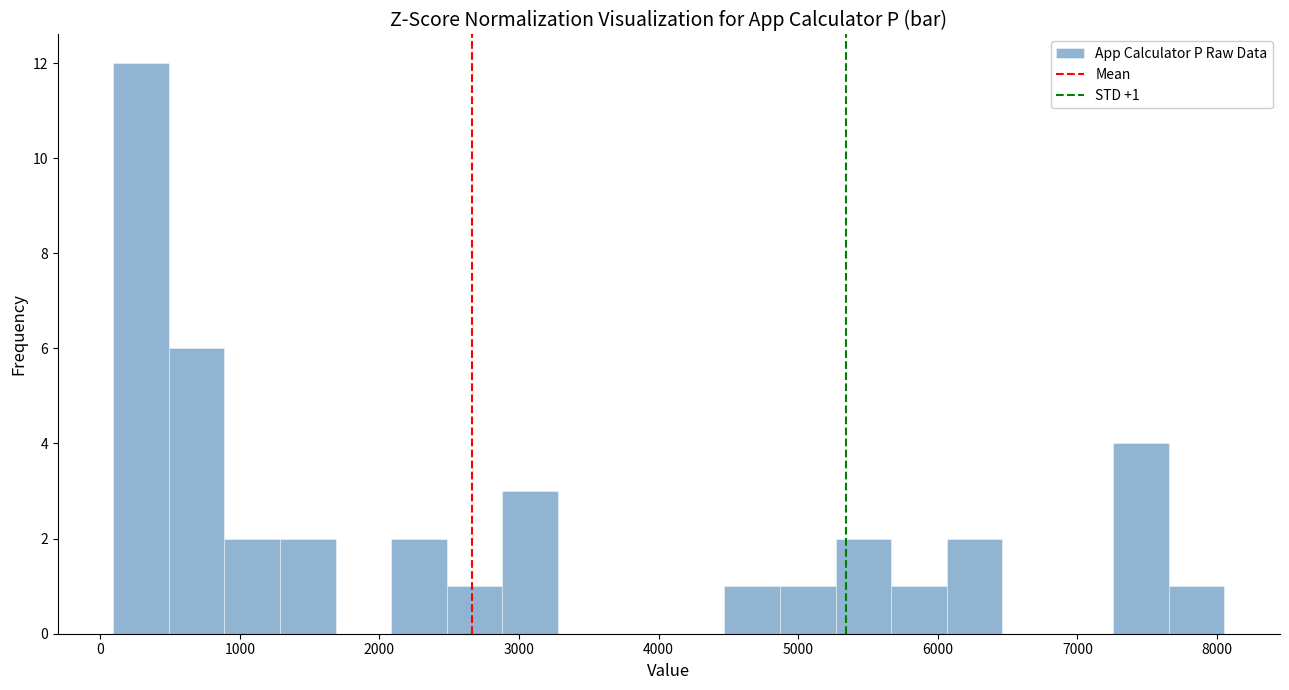

Read against the x-axis, roughly where is the centre of the tallest bar?

300